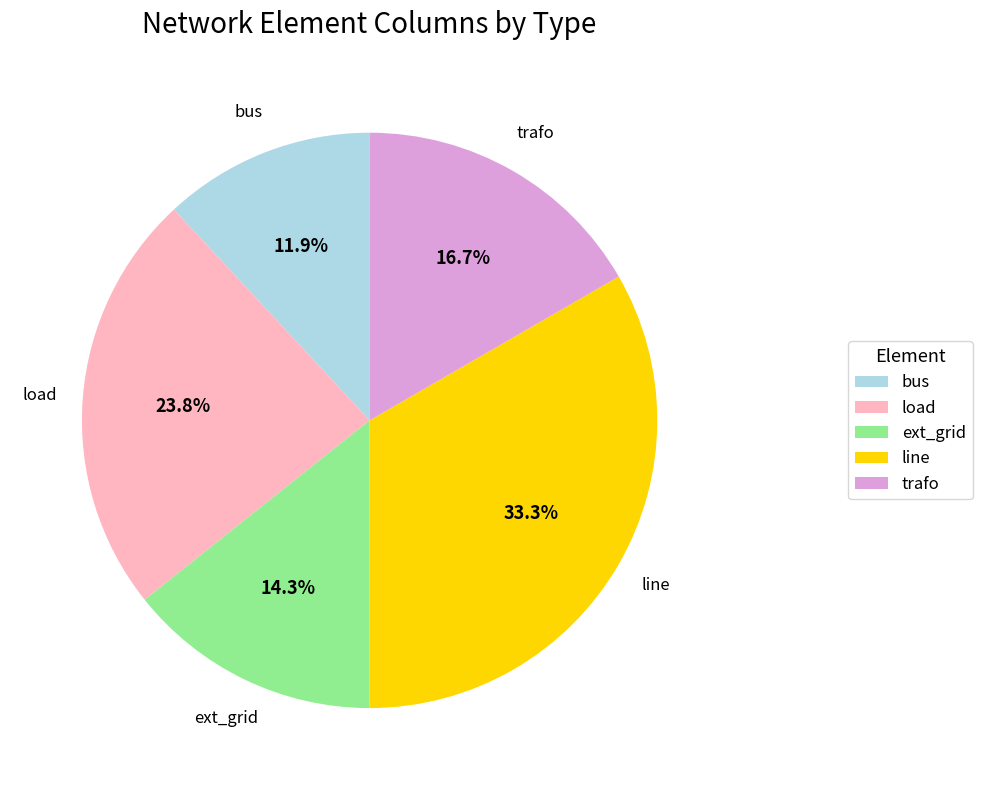

What percentage is NOT represented by bus?

88.1%